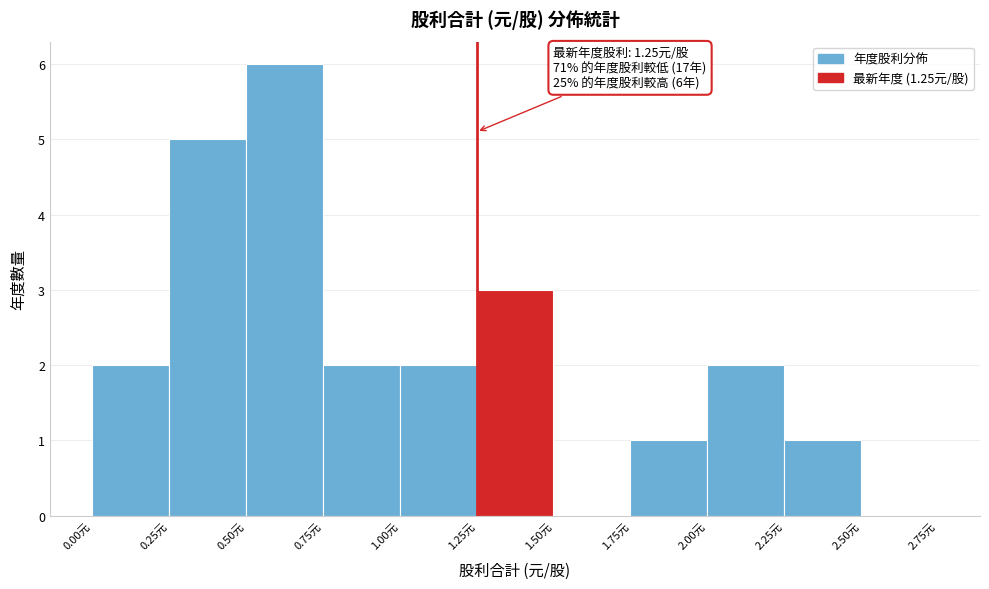

Which range on the x-axis has the tallest bar?

0.50 to 0.75